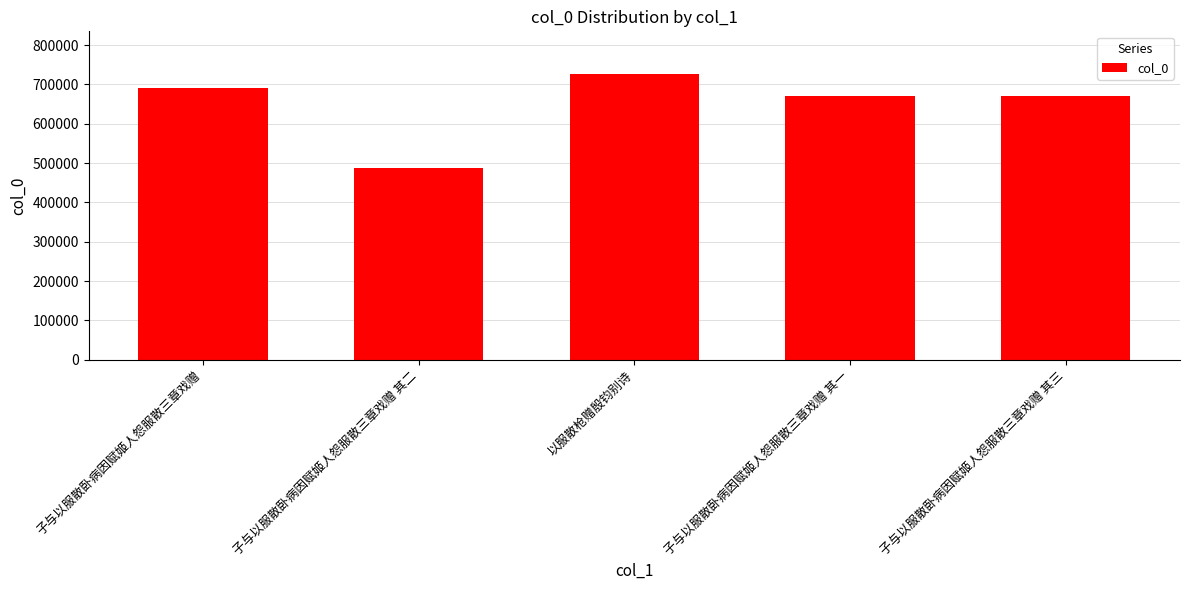

True or false: the data shows 692089 at 子与以服散卧病因赋姬人怨服散三章戏赠.

True